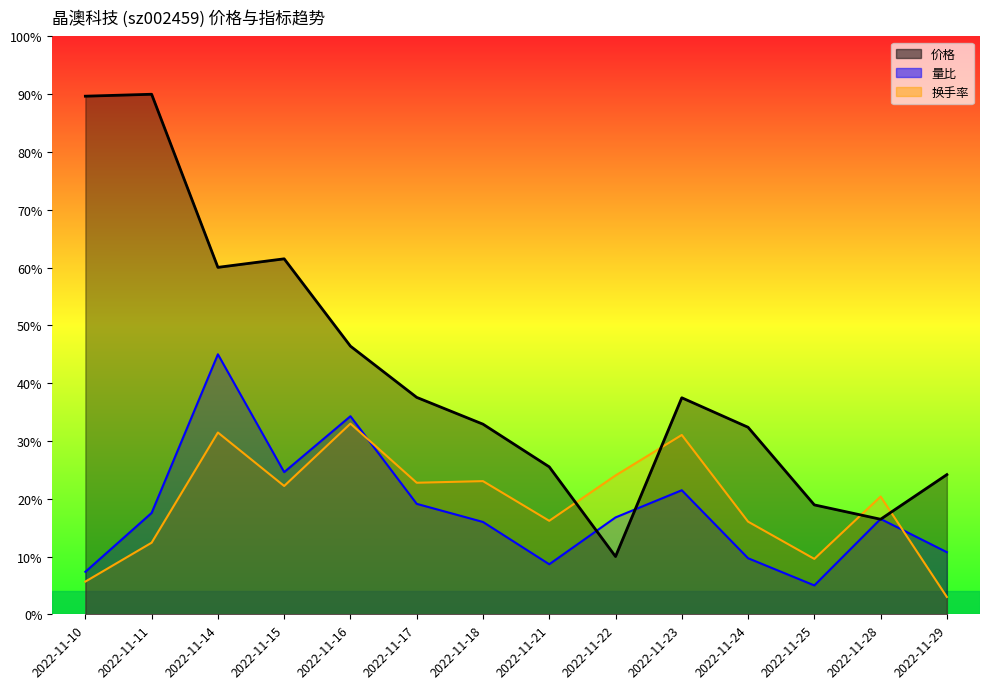

In 量比, how many points are higher than both neighbors (excluding endpoints)?

4